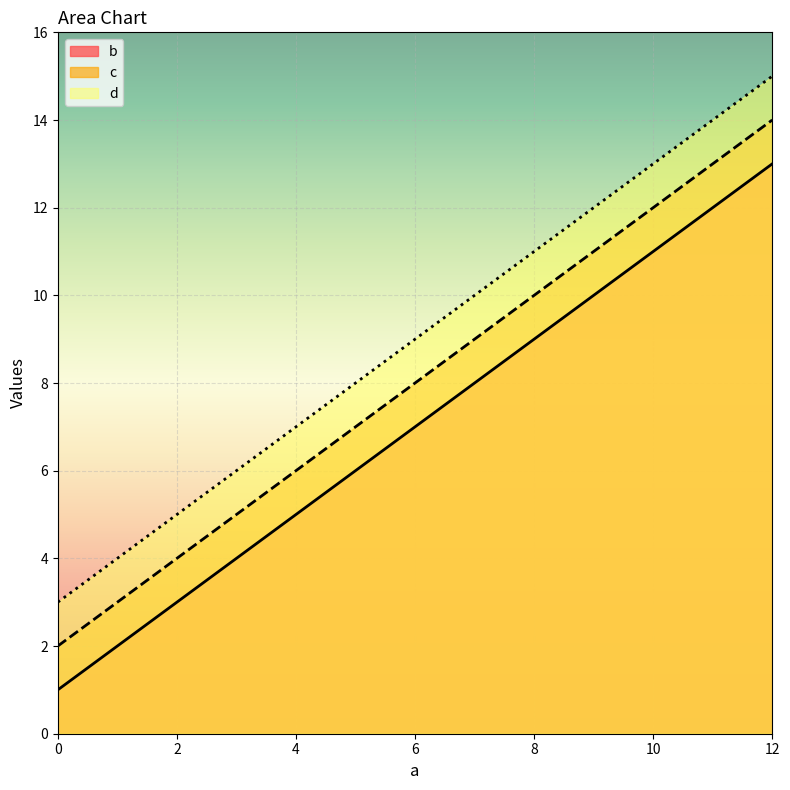

What is the value of the b point at the 2nd from the left?

5